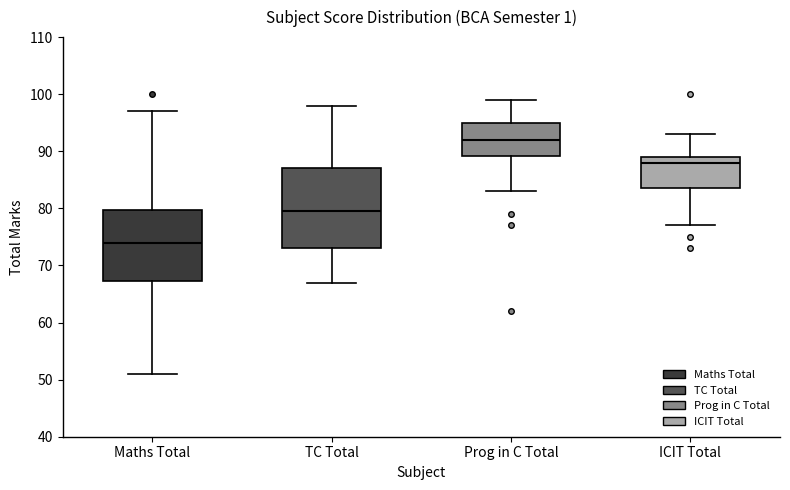

Which box has the highest median line?

Prog in C Total